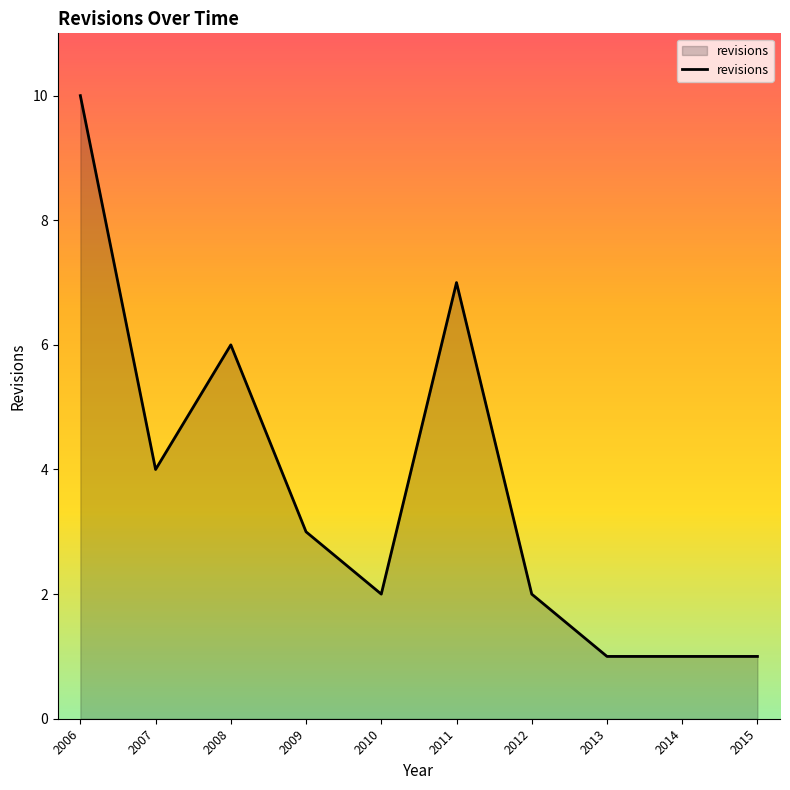

How many lines are shown in the chart?

1